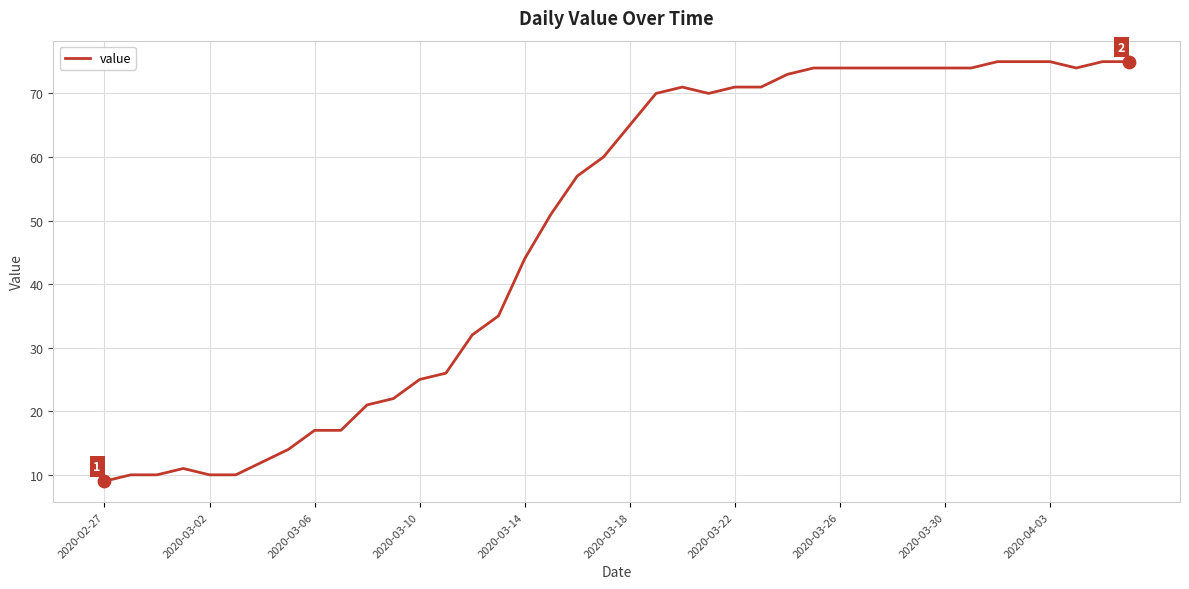

What is the minimum value shown in the chart?

9